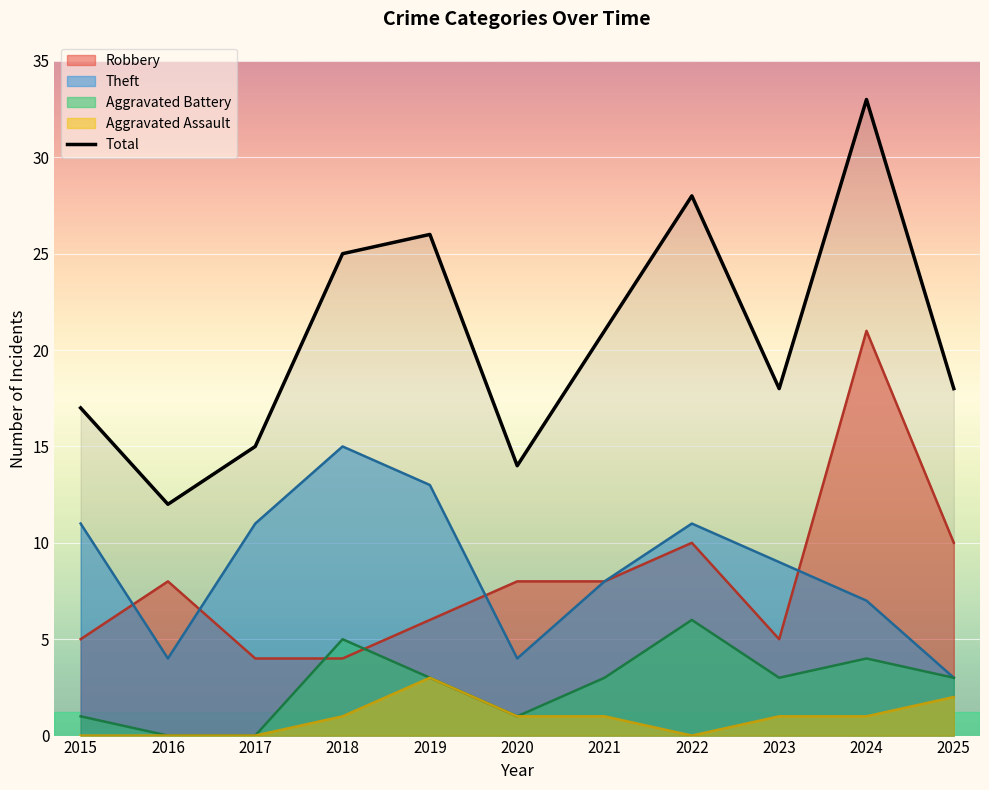

True or false: Total and Robbery intersect in this chart.

False